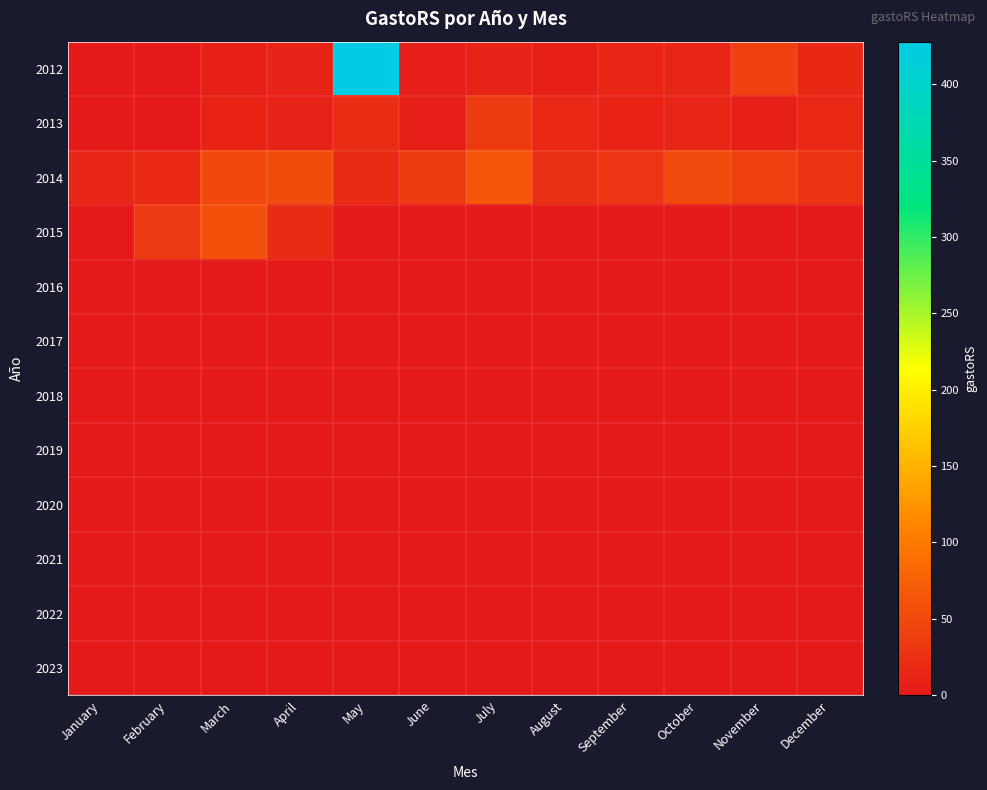

Count the number of categories in the chart.

12